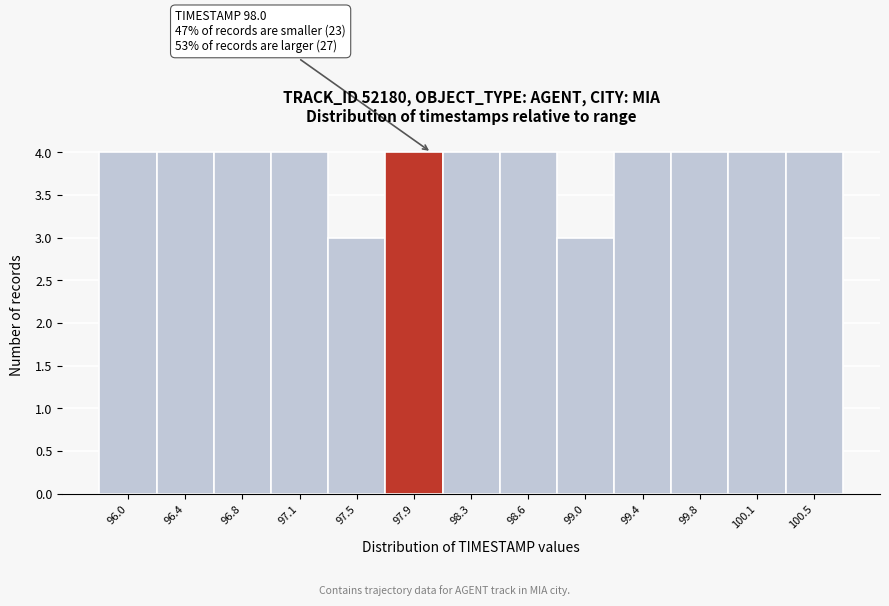

Reading left to right, extract all data points from this chart.

4	4	4	4	3	4	4	4	3	4	4	4	4